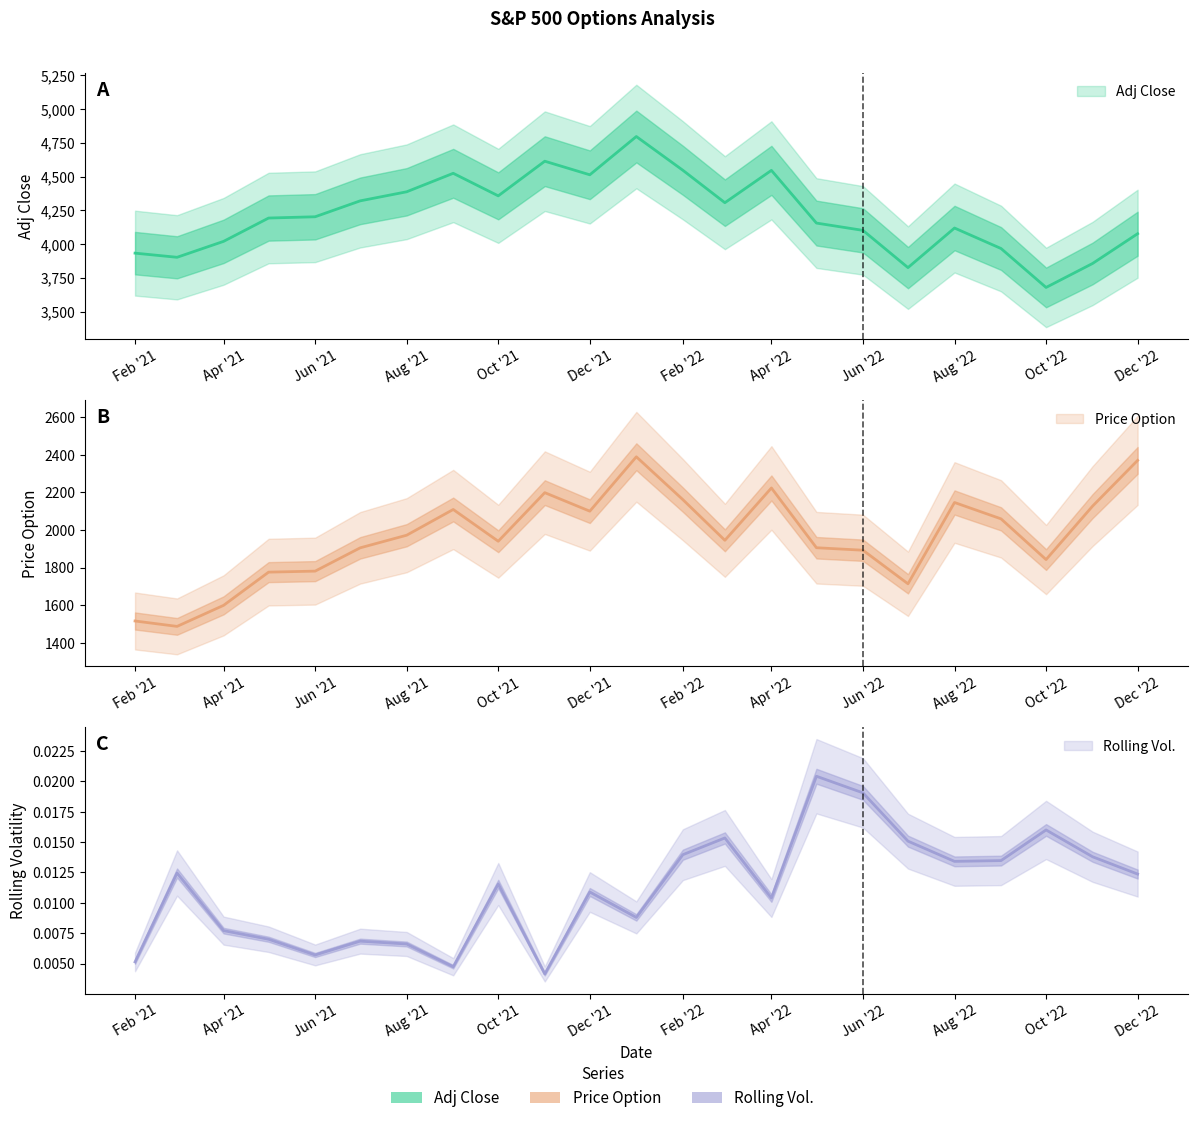

True or false: Price Option and Adj Close cross at least once.

False